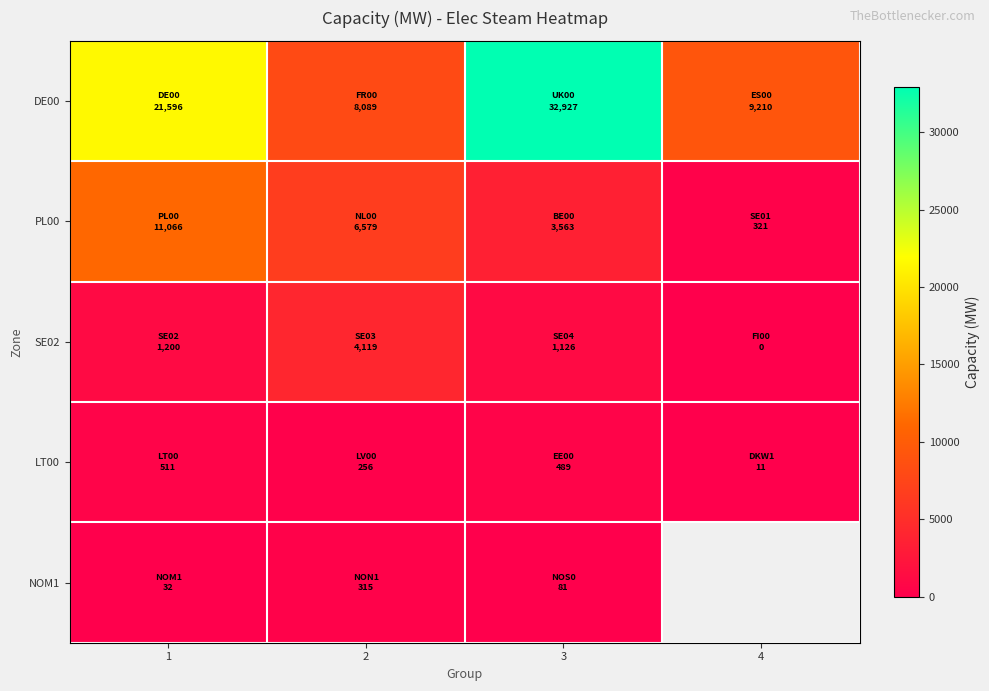

How many values in the PL00 series are below 6579?

2